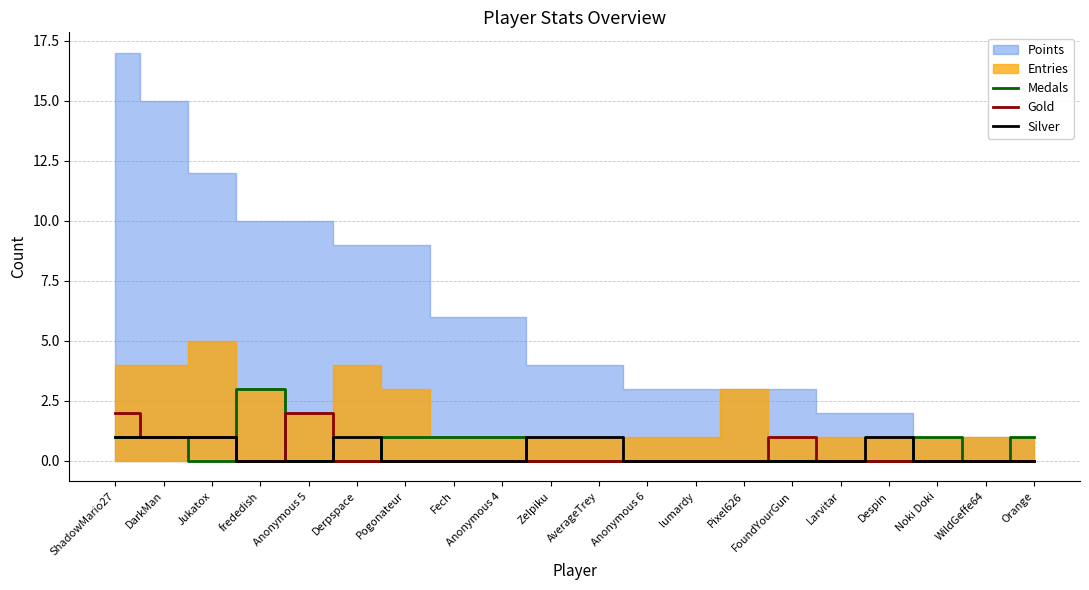

What is the sum of the Gold values at Jukatox and Despin?

1